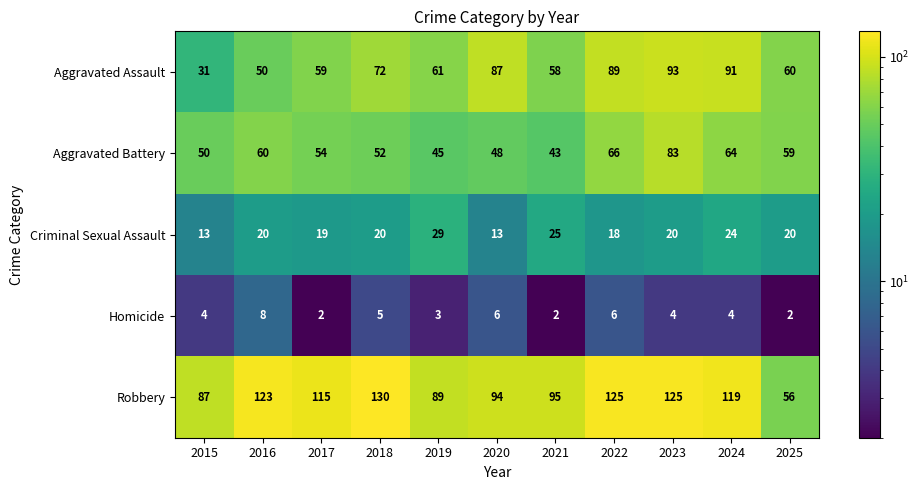

Is the value of Homicide at 2016 greater than the value of Aggravated Assault at 2025?

No